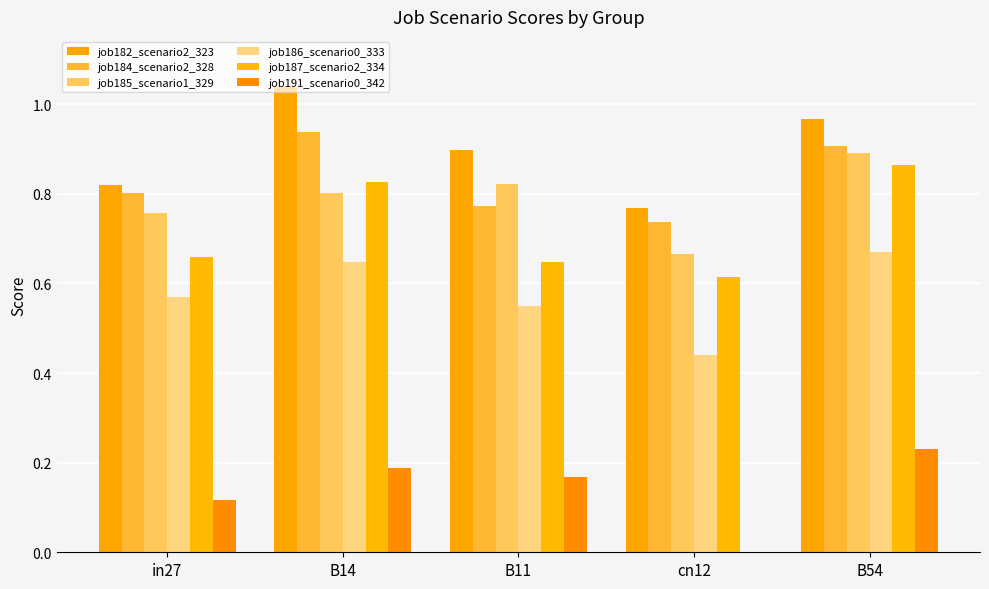

What is the total value across all series at B11?

3.9